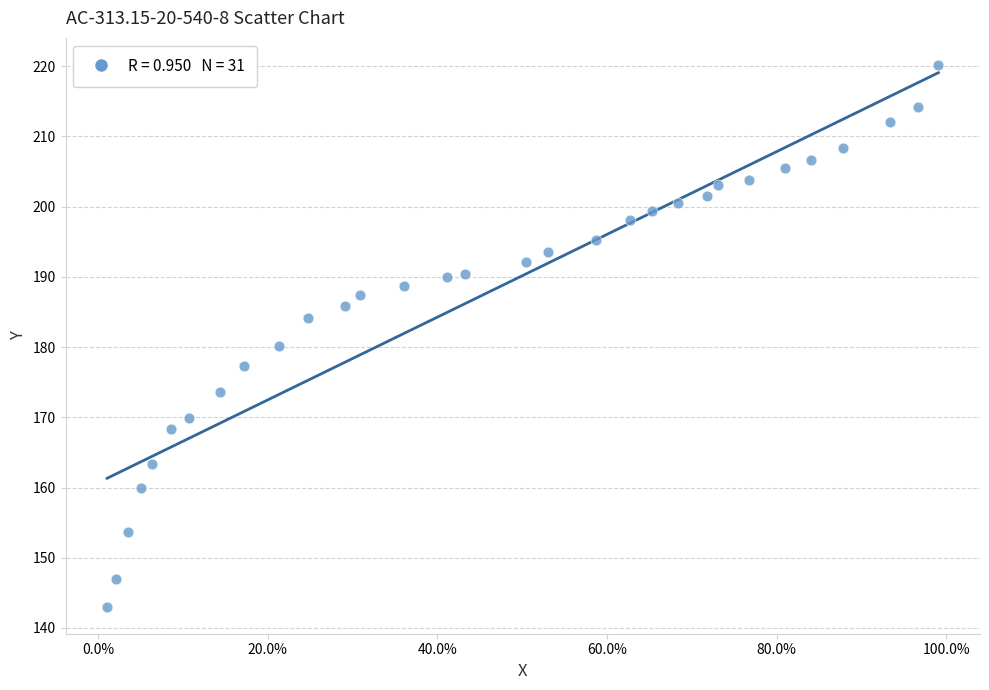

What is the range of Y values (max minus min)?

77.1